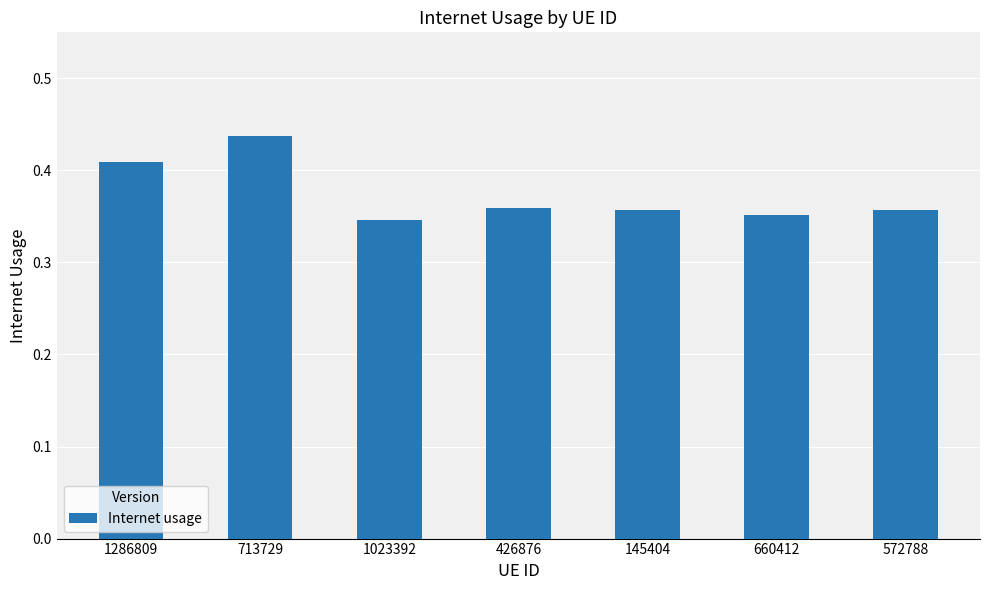

Which label corresponds to the largest value in the chart?

713729